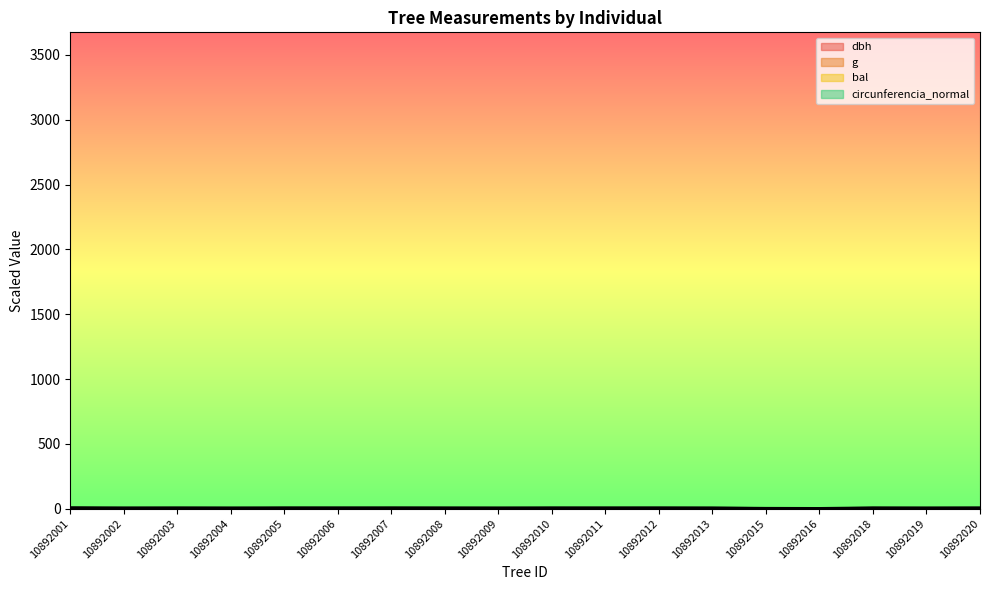

What is the sum of the g_line values at 10892007 and 10892002?

9.3